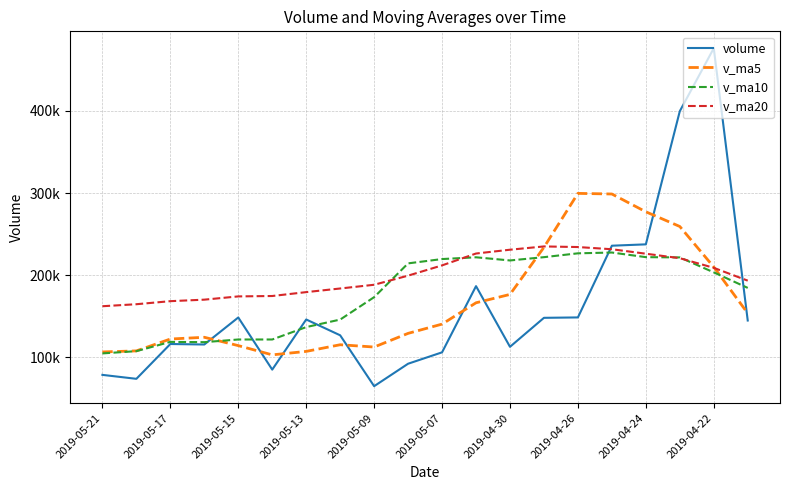

Does the chart have visible grid lines?

Yes